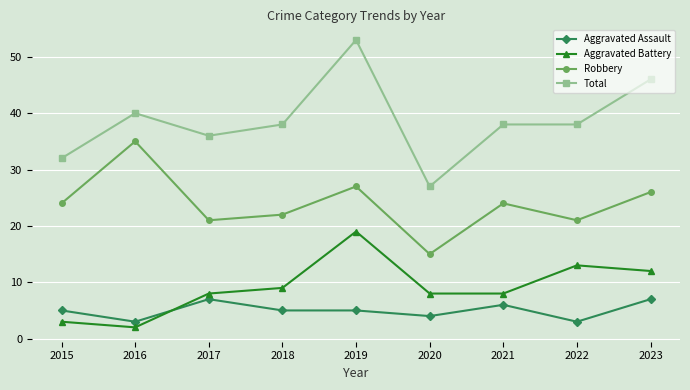

True or false: Aggravated Assault has a value of 4 at 2021.

False